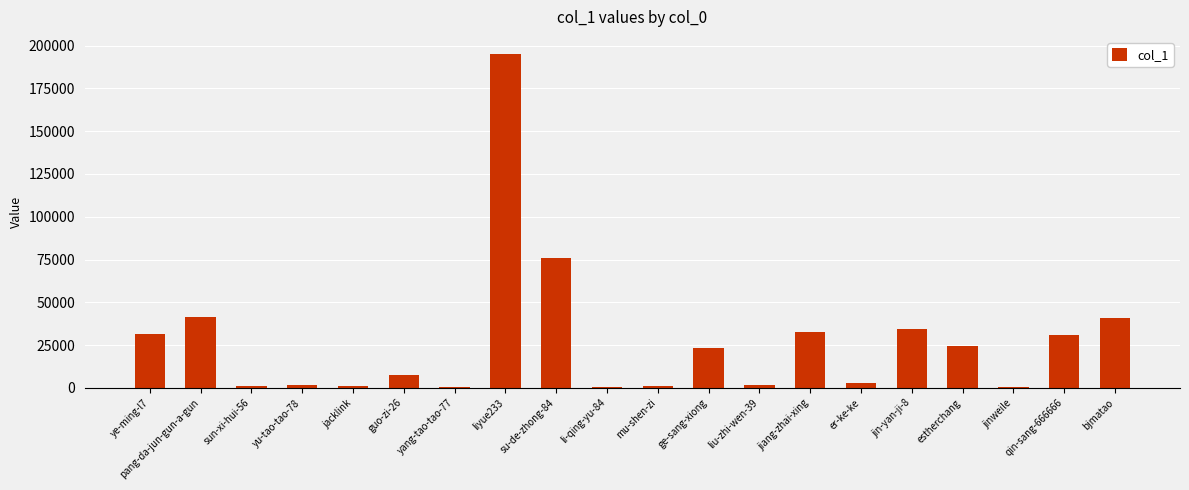

Where is the data nearest to the value 97797?

su-de-zhong-84